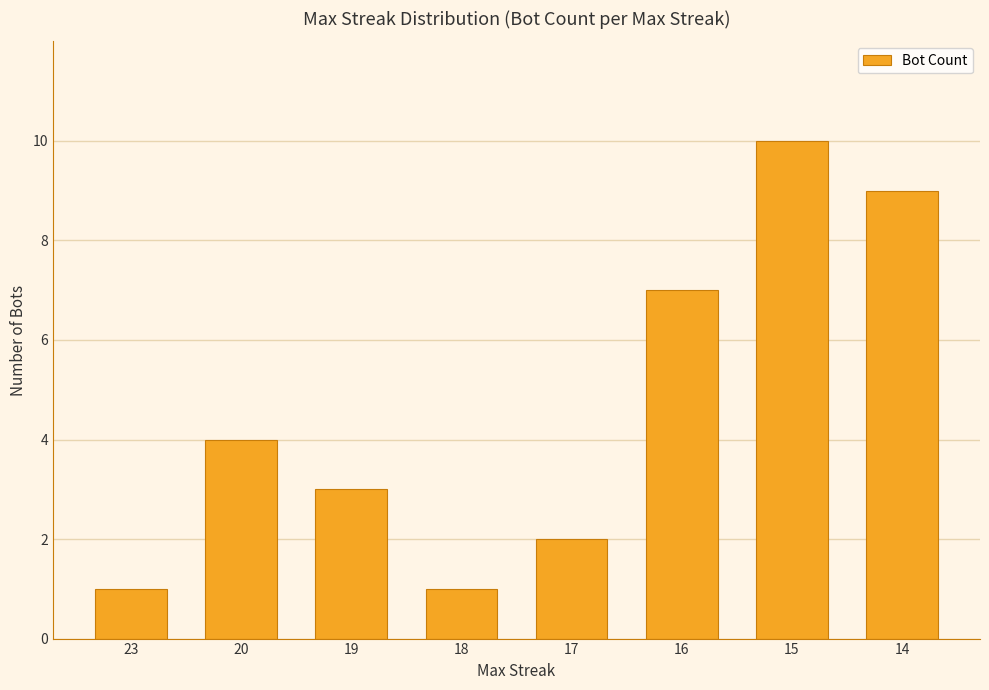

What value does the data have at 17?

2